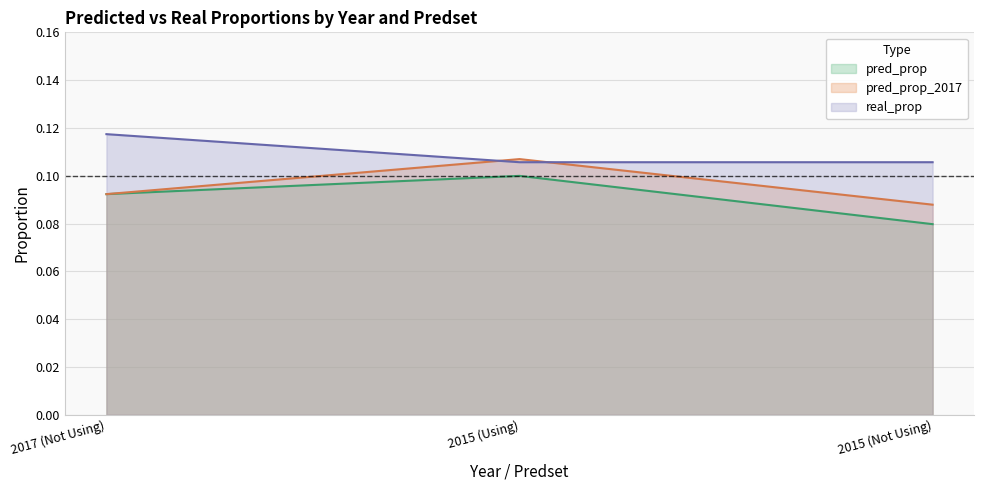

Rank the series by their maximum value, from highest to lowest.

real_prop, pred_prop_2017, pred_prop